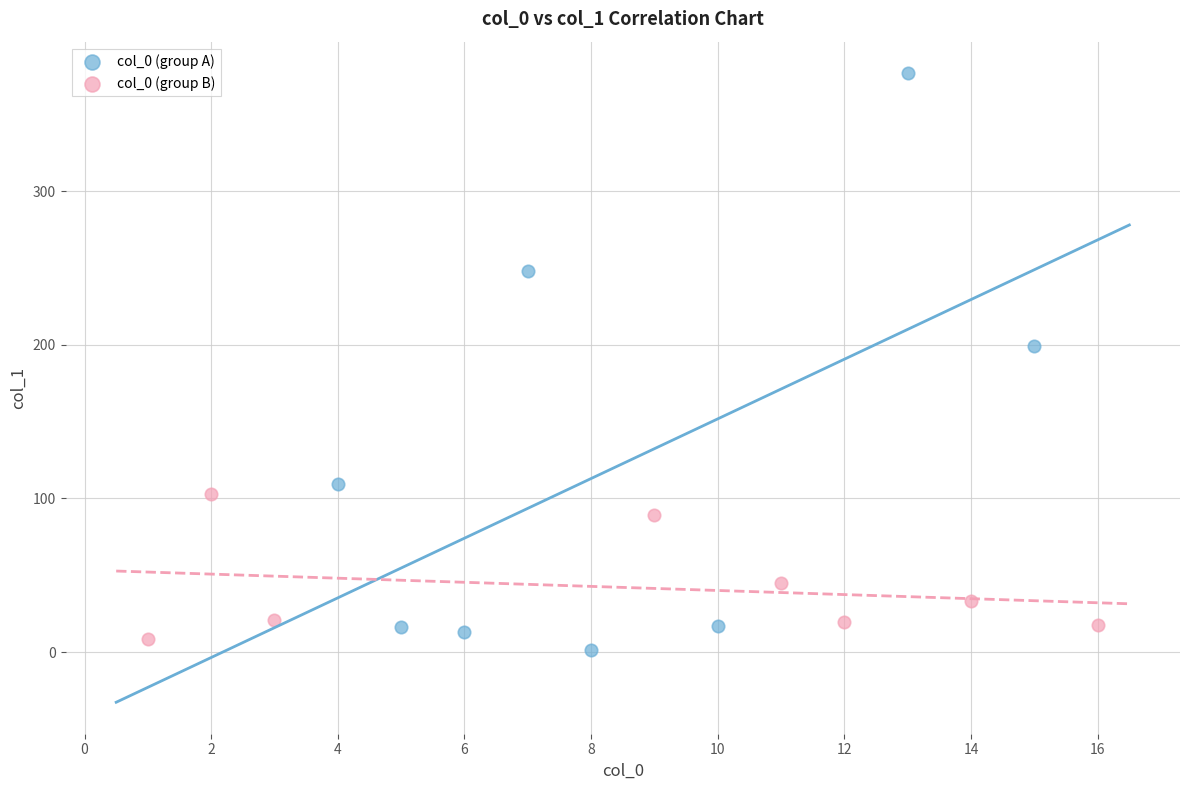

Which series contains the lowest Y value?

col_0 (group A)